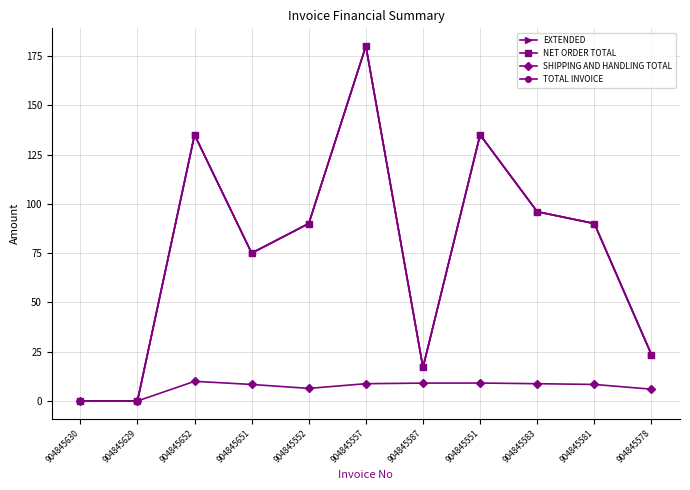

Does the chart have visible grid lines?

Yes